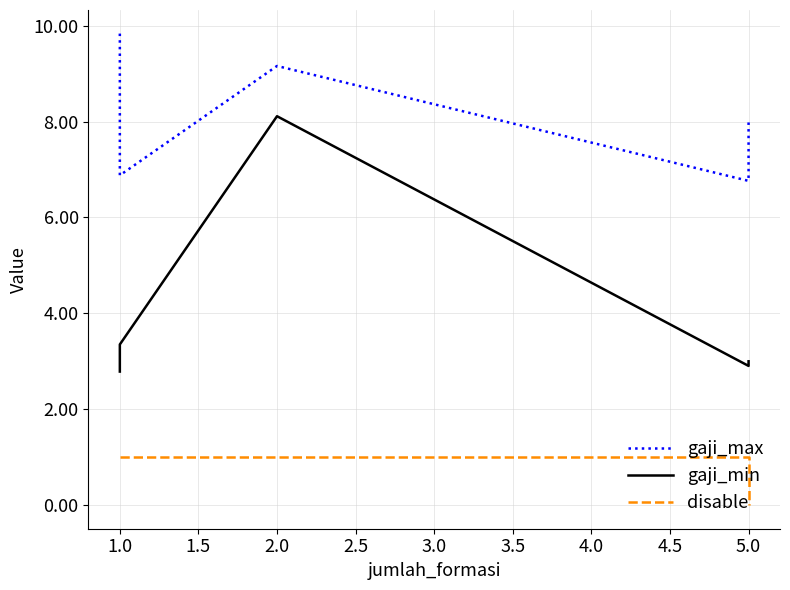

What is the maximum value for disable?

1.0